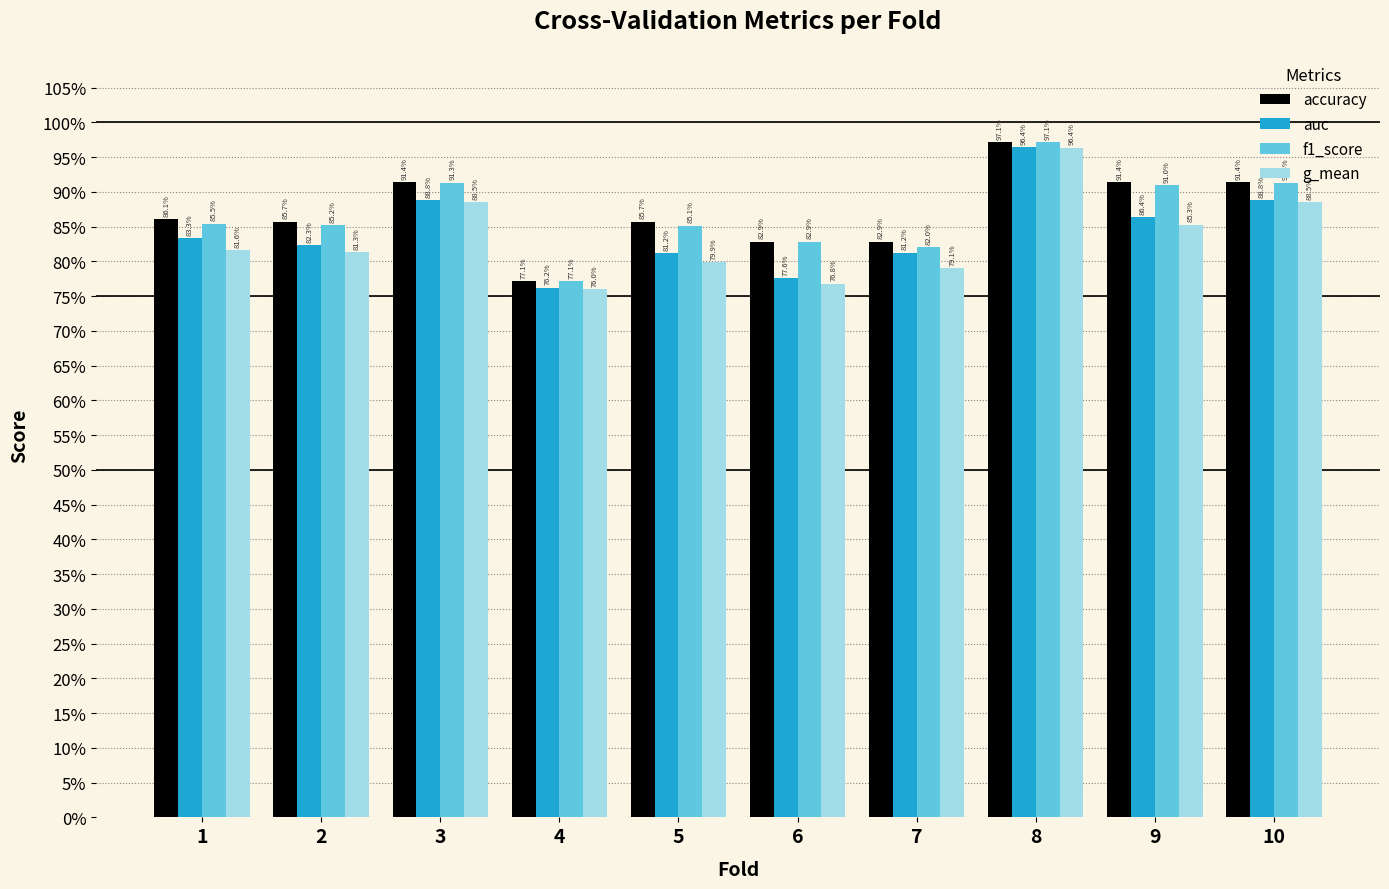

Reading left to right, extract all data points from this chart.

accuracy: 1=0.9	2=0.9	3=0.9	4=0.8	5=0.9	6=0.8	7=0.8	8=1.0	9=0.9	10=0.9
auc: 1=0.8	2=0.8	3=0.9	4=0.8	5=0.8	6=0.8	7=0.8	8=1.0	9=0.9	10=0.9
f1_score: 1=0.9	2=0.9	3=0.9	4=0.8	5=0.9	6=0.8	7=0.8	8=1.0	9=0.9	10=0.9
g_mean: 1=0.8	2=0.8	3=0.9	4=0.8	5=0.8	6=0.8	7=0.8	8=1.0	9=0.9	10=0.9